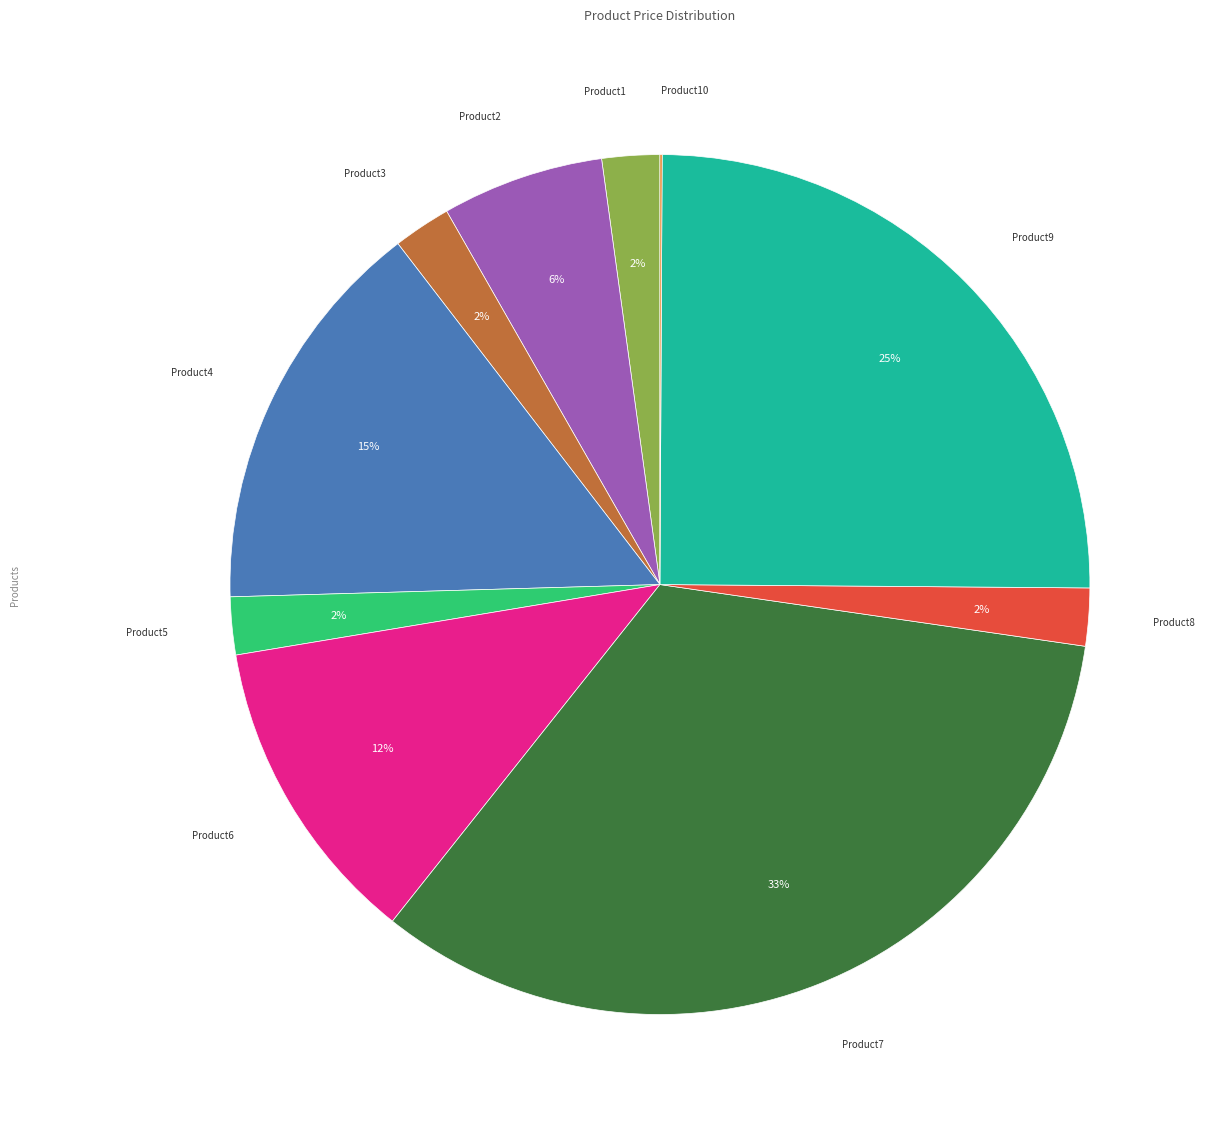

Is it true that Product5 is 8% of the pie?

False